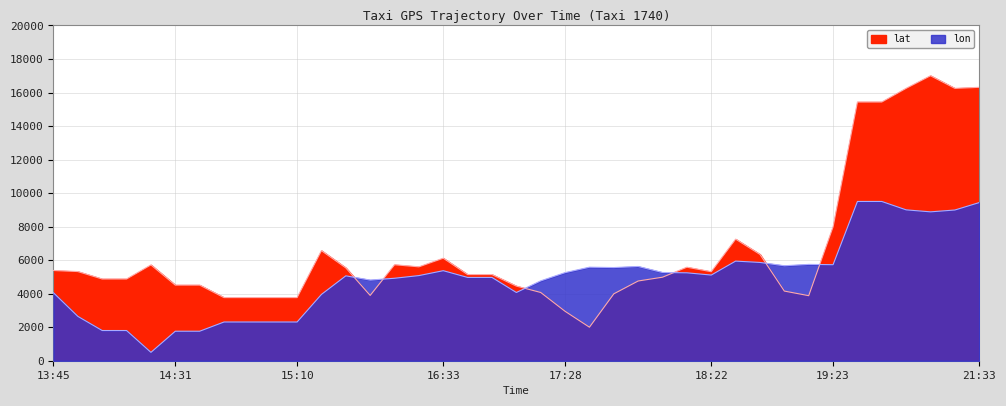

Reading left to right, list all the values displayed in this chart.

lat: 5383.0	5318.9	4876.0	4876.0	5715.6	4511.3	4511.3	3766.9	3766.9	3766.9	3766.9	6567.5	5538.4	3896.0	5725.0	5601.6	6116.1	5139.8	5139.8	4452.9	4071.2	2948.9	2000.0	3990.2	4756.3	4982.5	5579.0	5310.4	7253.5	6342.3	4155.1	3879.9	7988.5	15432.9	15432.9	16249.9	17000.0	16248.0	16309.3
lon: 4052.1	2646.1	1801.5	1801.5	500.0	1759.6	1759.6	2309.8	2309.8	2309.8	2309.8	3956.5	5064.1	4811.3	4919.4	5079.0	5371.0	4968.8	4968.8	4070.2	4765.1	5255.6	5580.0	5557.9	5622.2	5263.6	5243.8	5110.3	5942.7	5862.9	5666.1	5746.5	5728.4	9500.0	9500.0	8999.6	8880.9	8990.7	9433.7